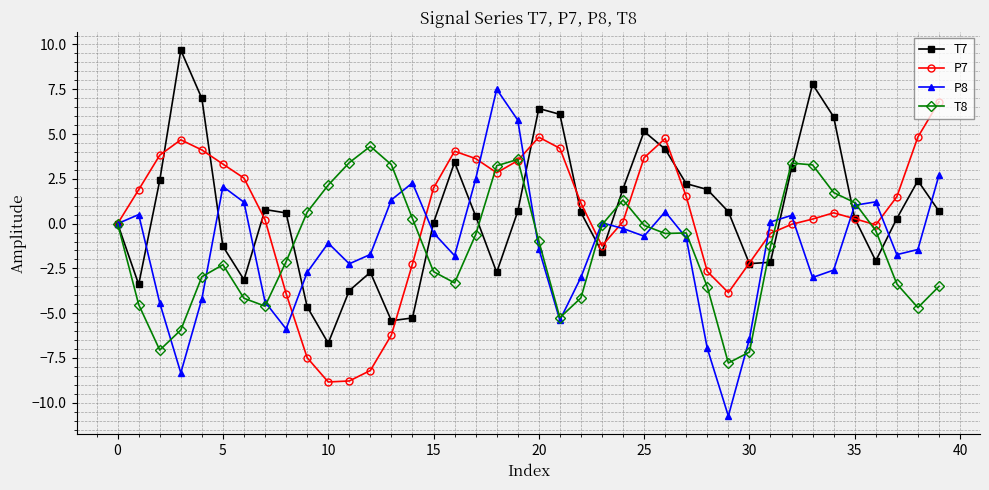

What is the value of the T8 point at the 22nd from the left?

-5.3